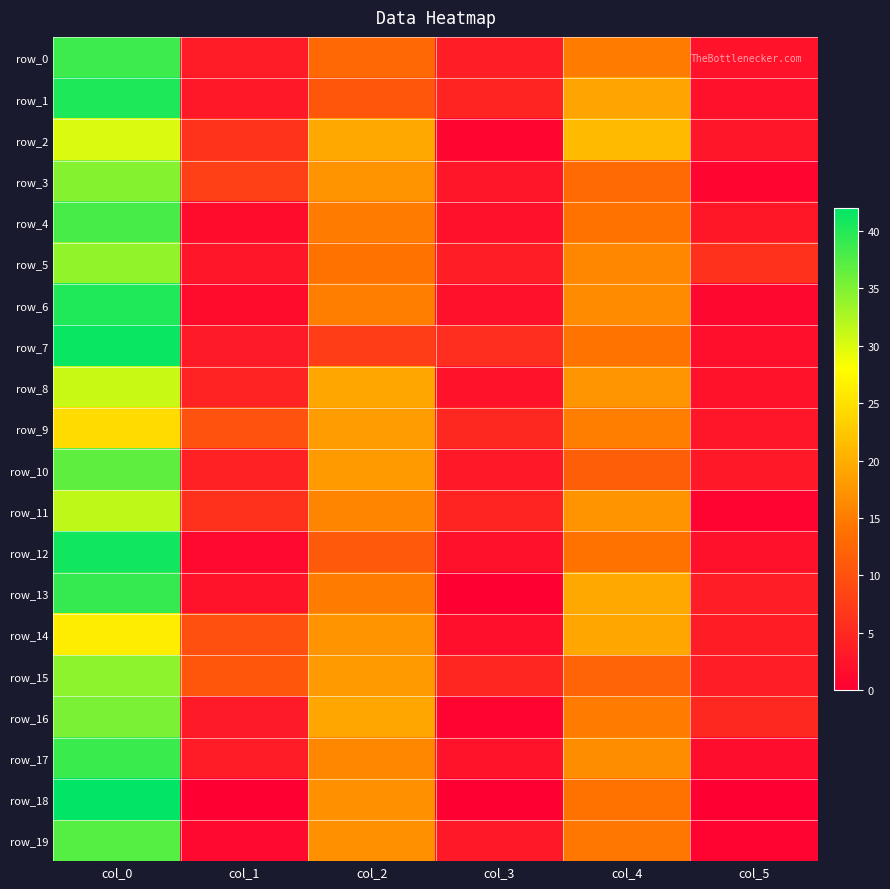

How many data points in row_5 are above 14?

2